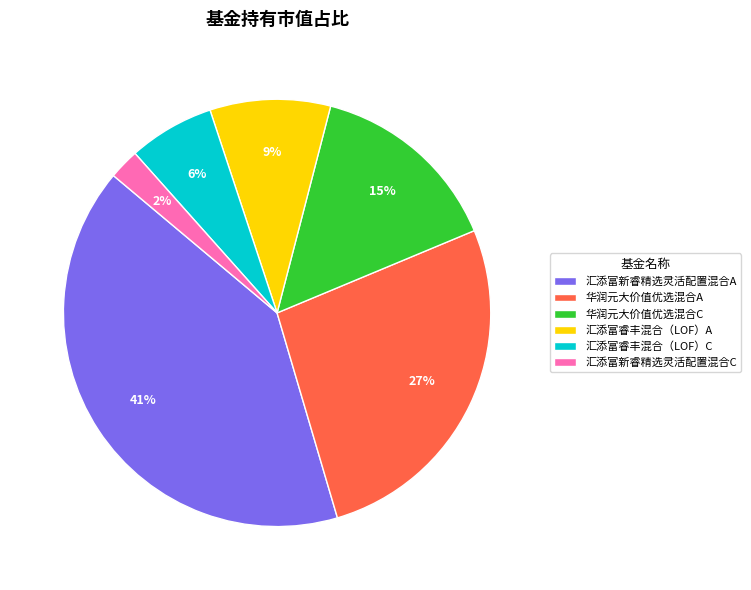

Does 汇添富新睿精选灵活配置混合A represent more than half of the total?

No